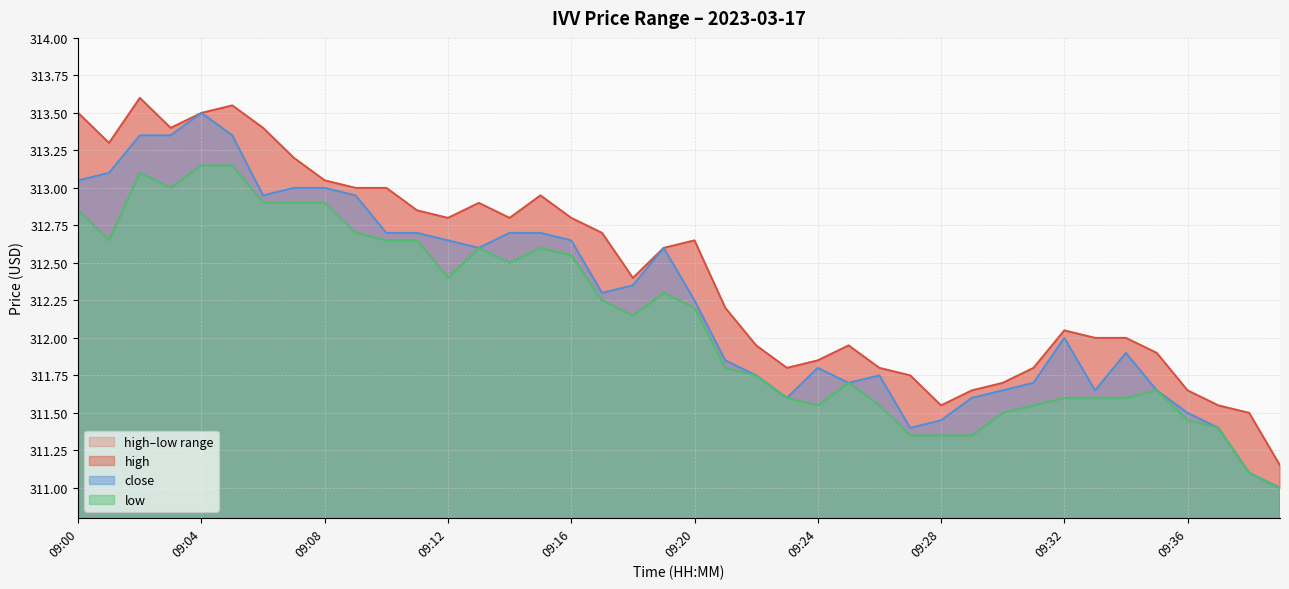

Is it true that close equals 313.4 at 09:02?

True